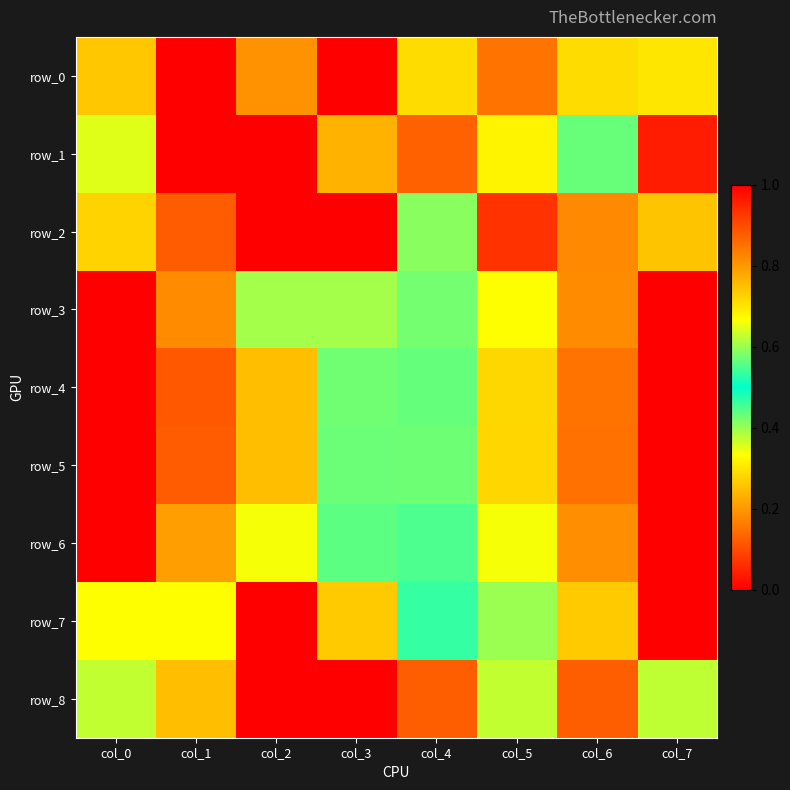

What is the difference between the row_4 values at col_3 and col_4?

0.1